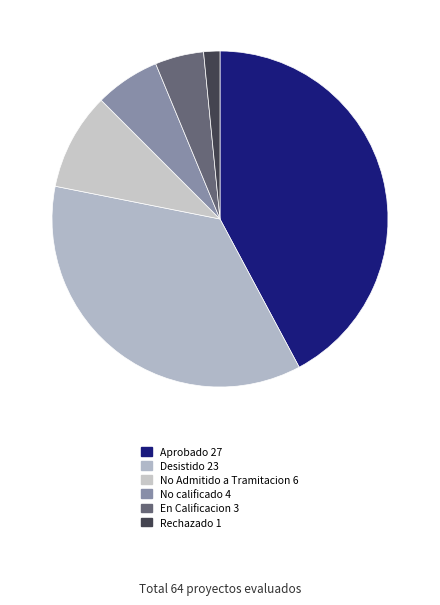

How many slices are in this pie chart?

6